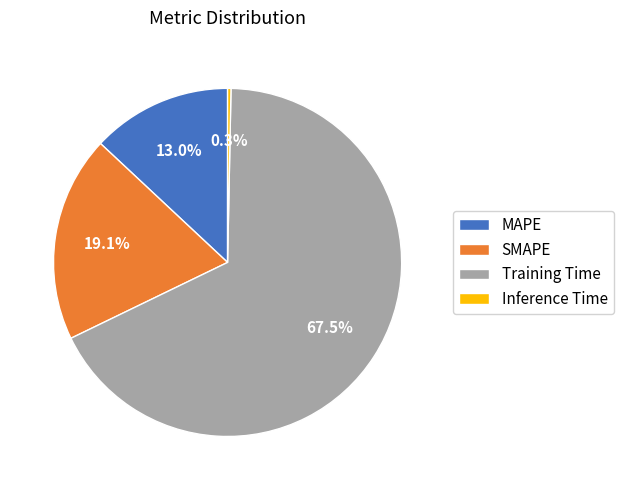

Which slice is the smallest?

Inference Time